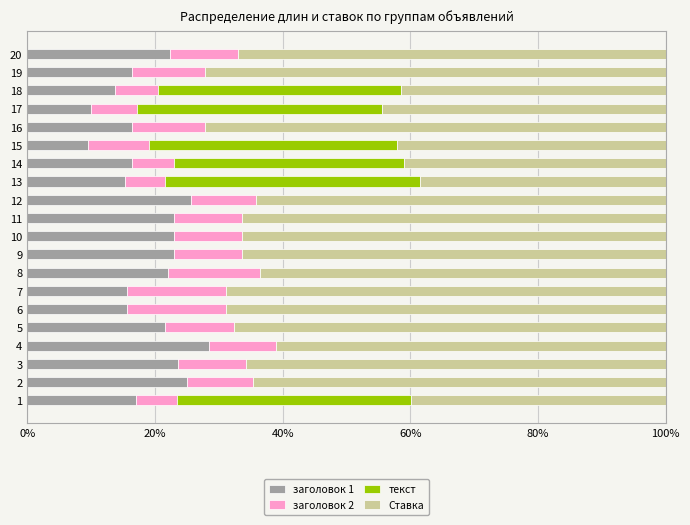

The заголовок 1 series shows 21.6 at 5. True or false?

True